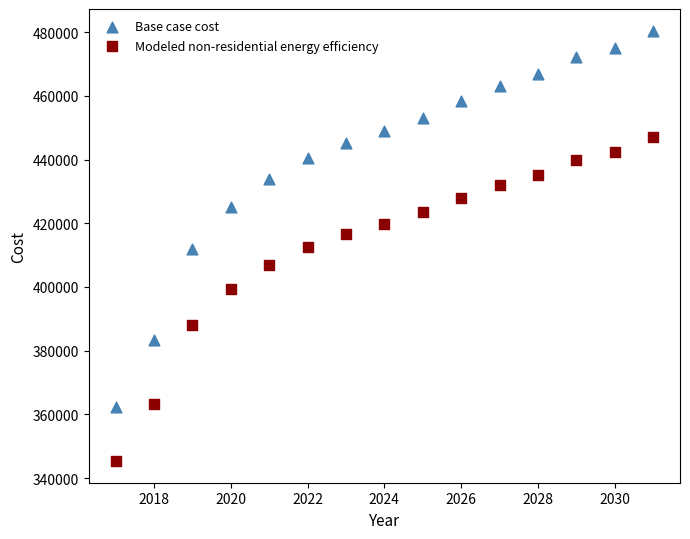

Across all data points, what is the range of X values (max minus min)?

14.0